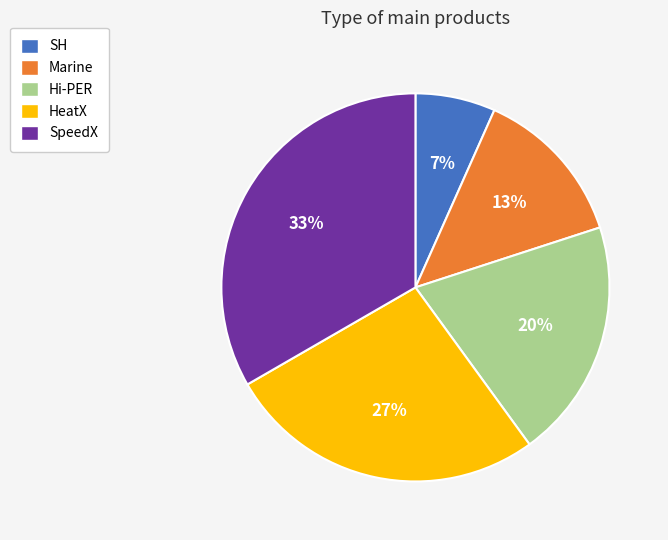

Is it true that SH is 7% of the pie?

True